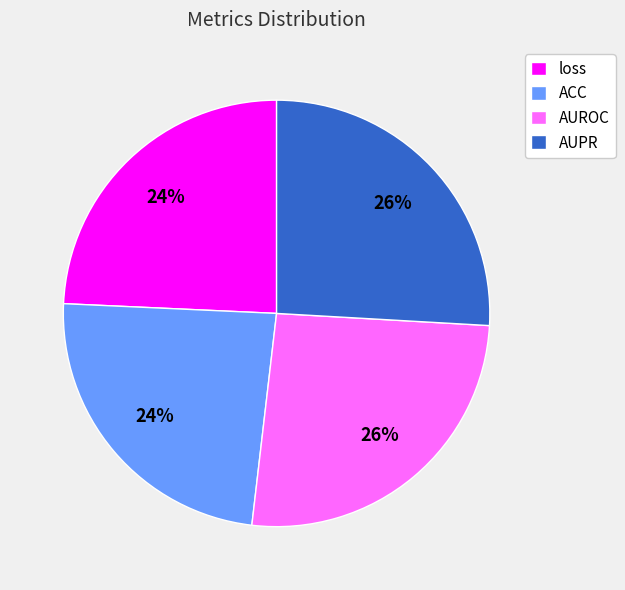

To the nearest percent, what is the combined percentage of loss and AUROC?

50%